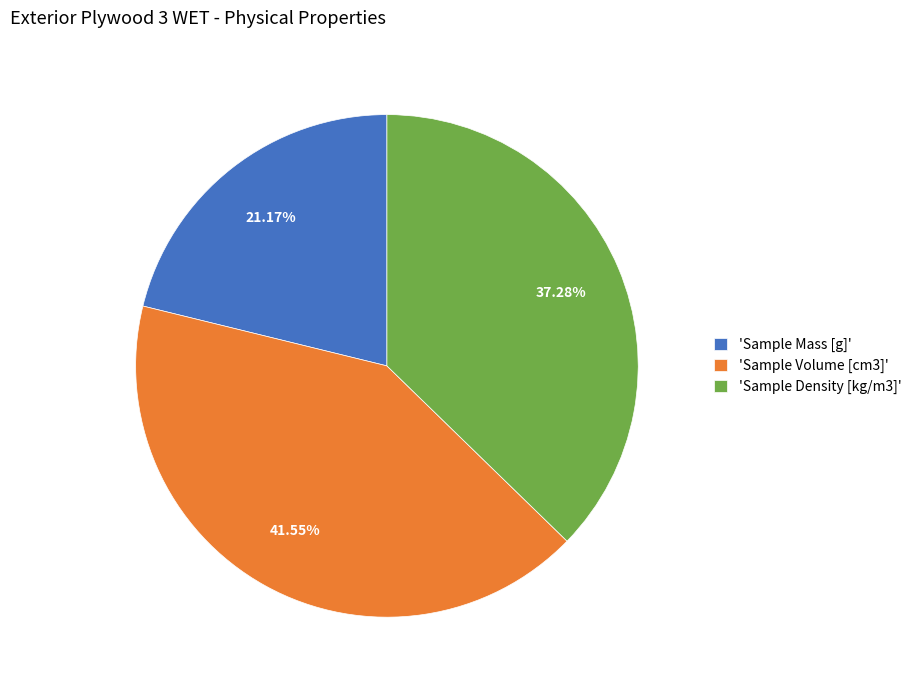

Rank the categories by value from lowest to highest.

'Sample Mass [g]', 'Sample Density [kg/m3]', 'Sample Volume [cm3]'